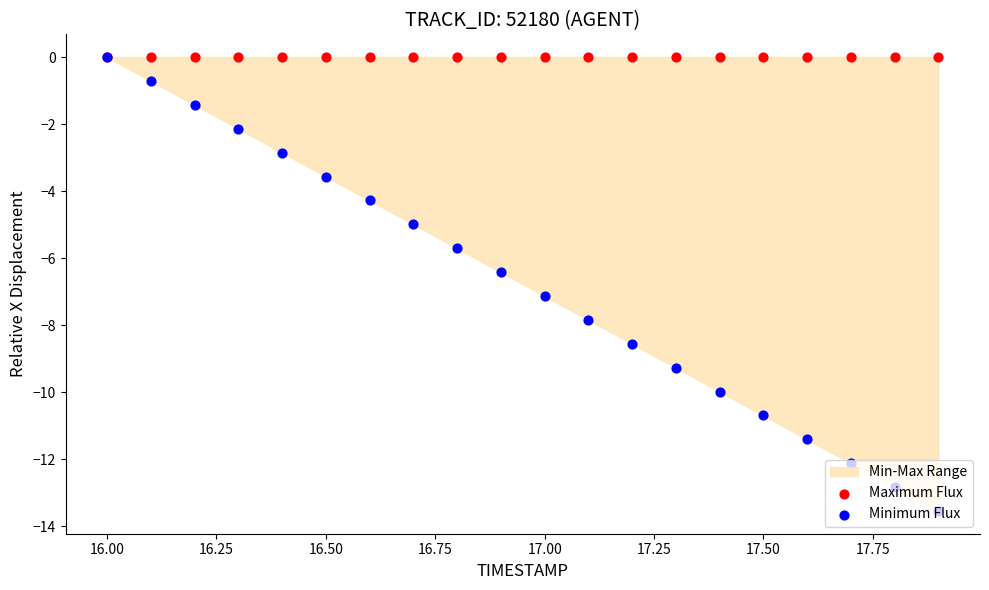

At how many categories does at least one series exceed -10?

20